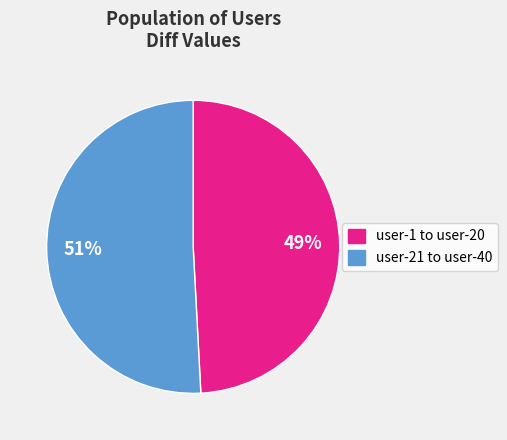

The user-1 to user-20 slice represents 49% of the pie. True or false?

True